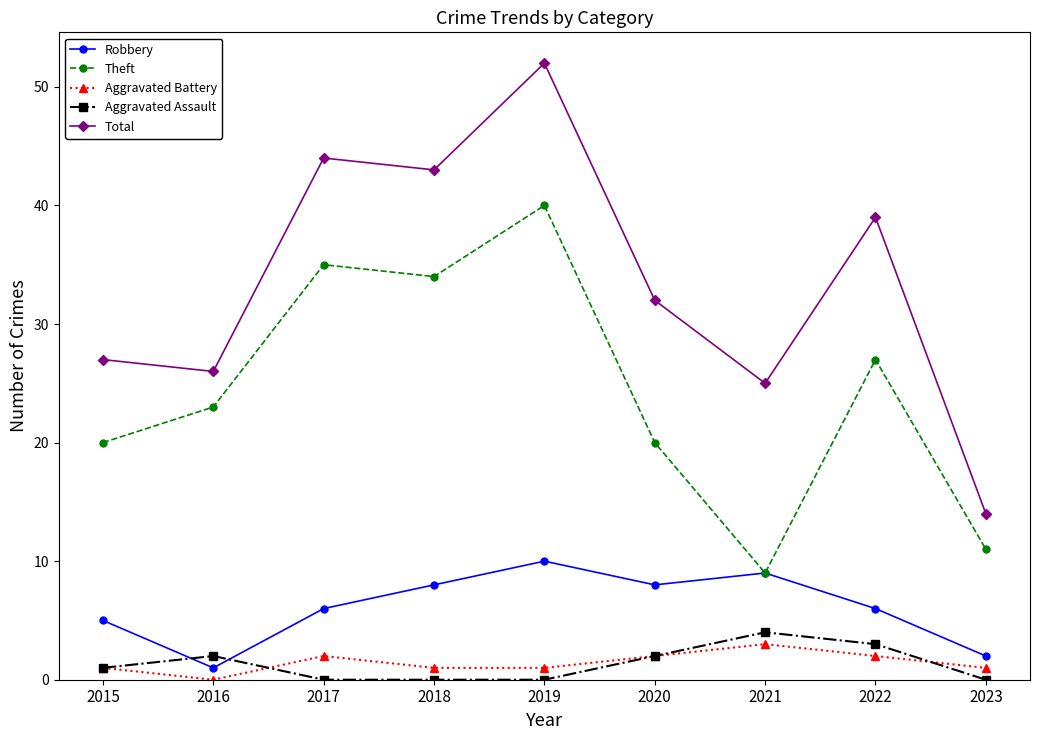

What is the highest value of the Total series?

52